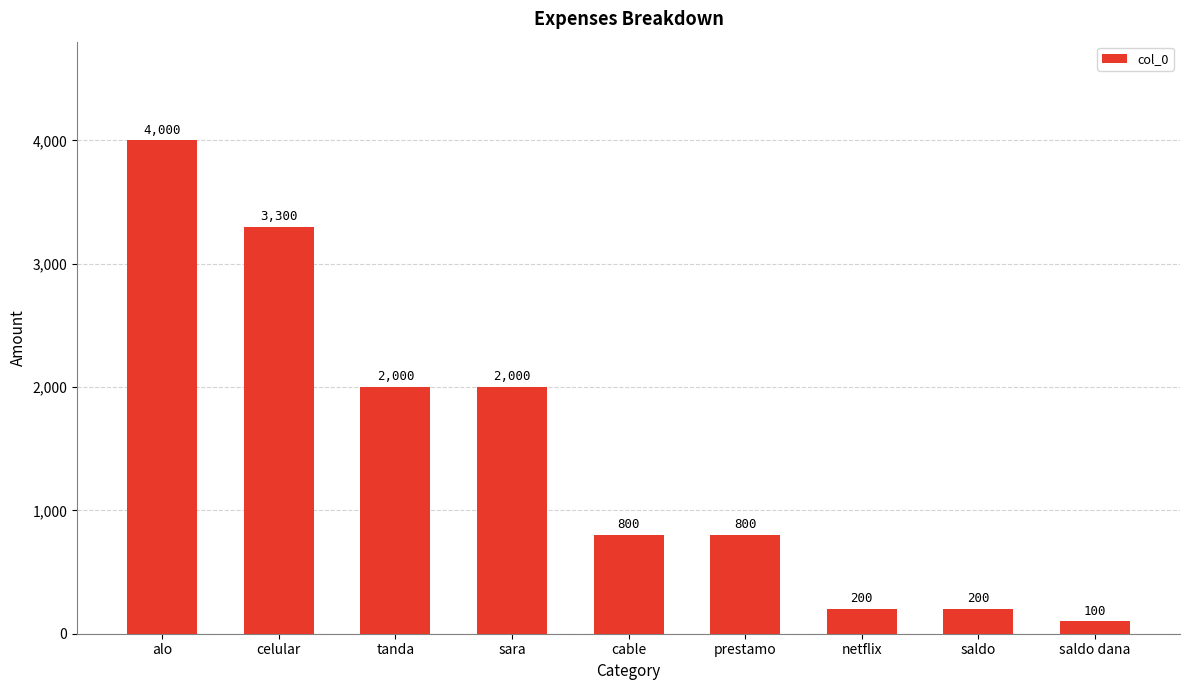

Is it true that the value at tanda is 2000?

True